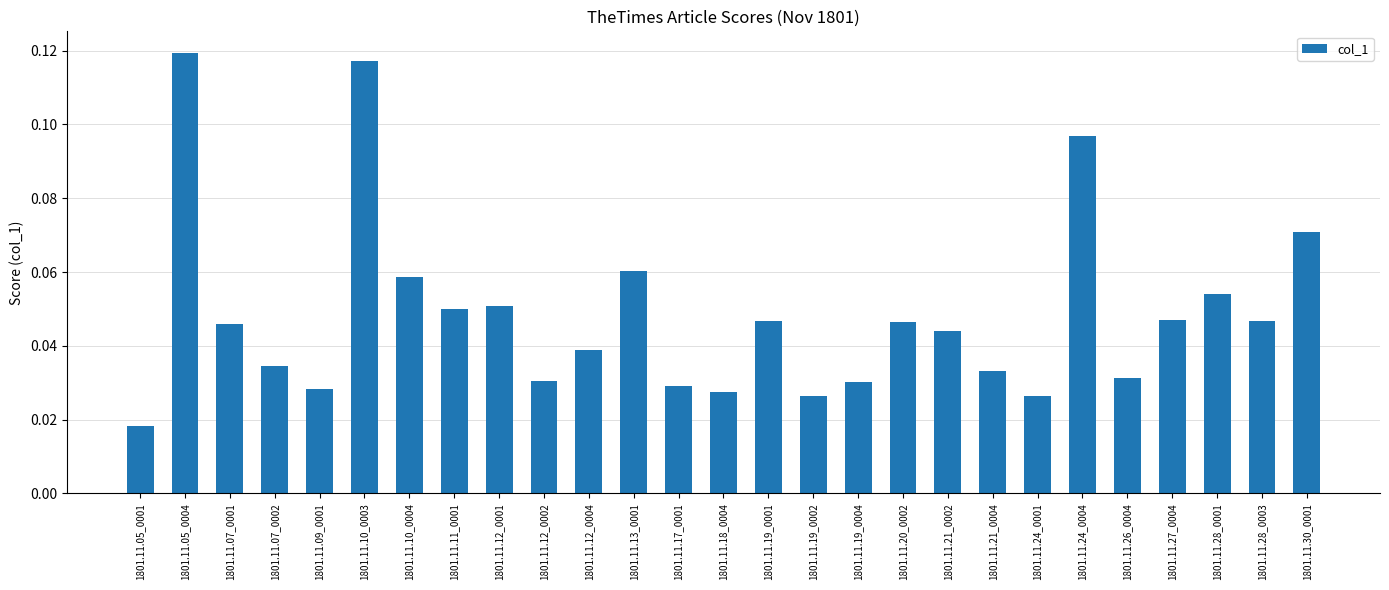

Where is the data nearest to the value 0?

1801.11.05_0001